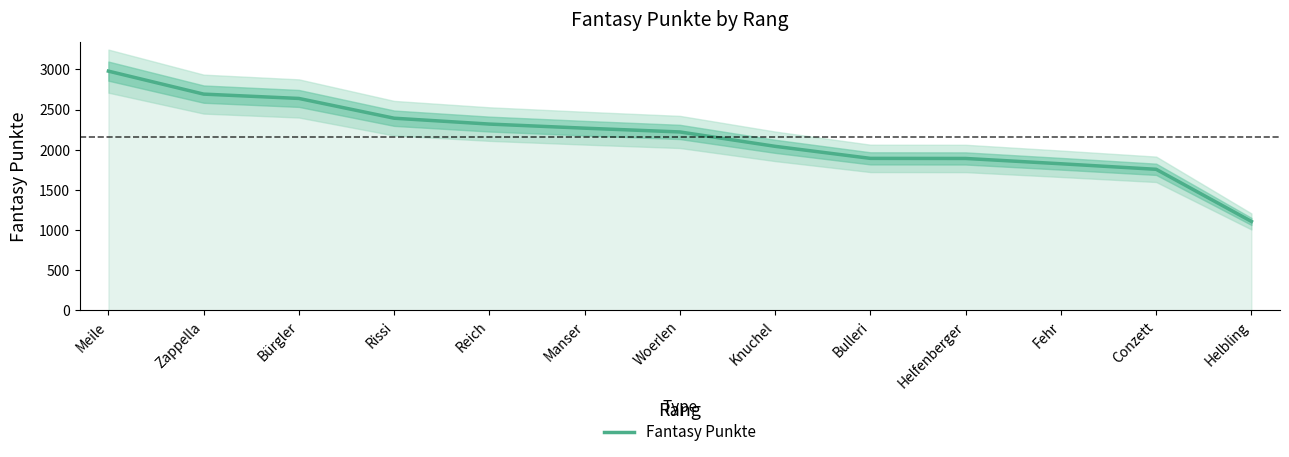

Which has a higher value, Rissi or Helbling?

Rissi